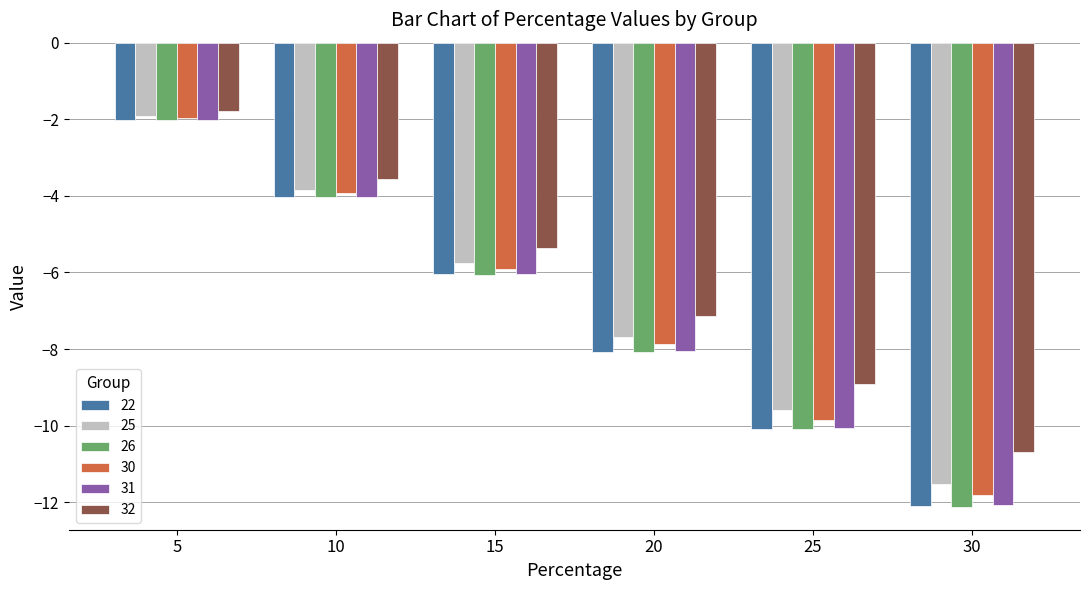

What is the greatest value displayed?

-1.8